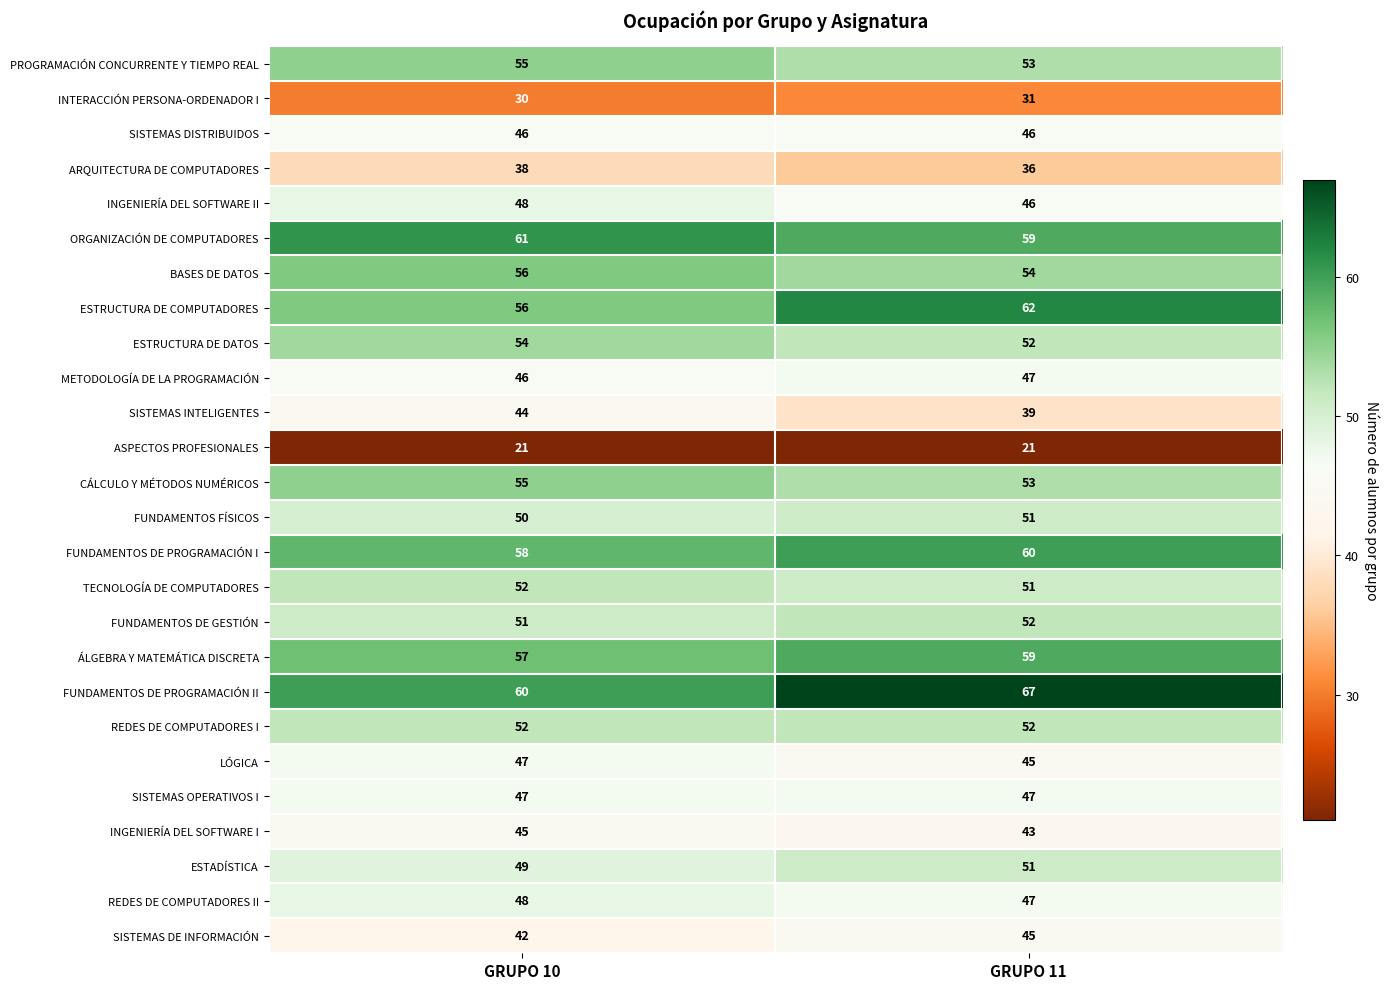

Read the ORGANIZACIÓN DE COMPUTADORES value at GRUPO 11.

59